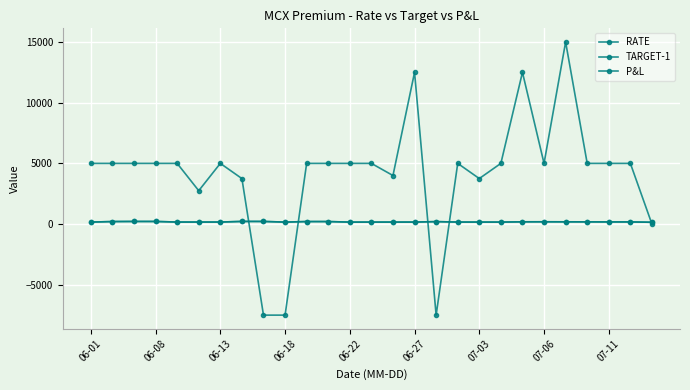

Does the chart have visible grid lines?

Yes